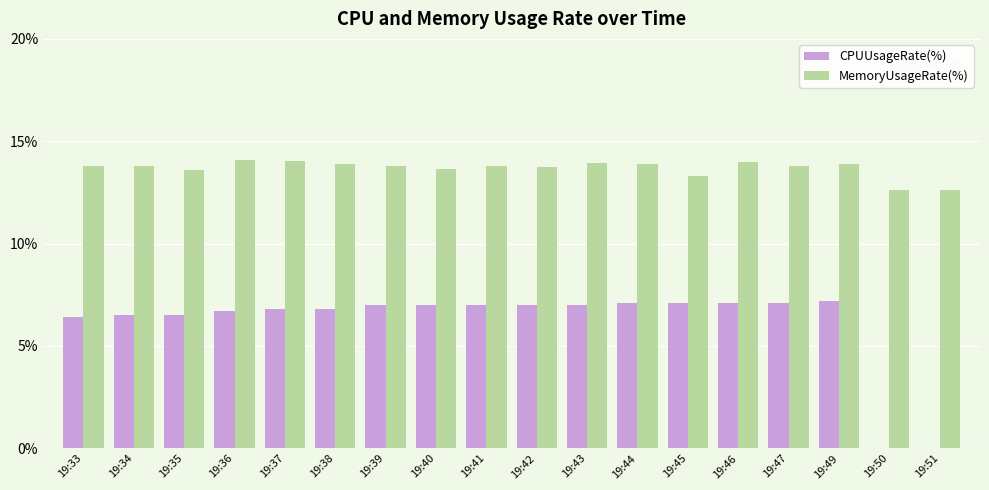

What is the sum of the MemoryUsageRate(%) values at 19:43 and 19:47?

27.7